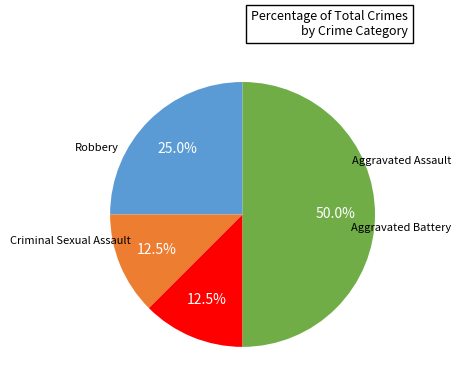

What is the smallest slice in the pie chart?

Aggravated Battery